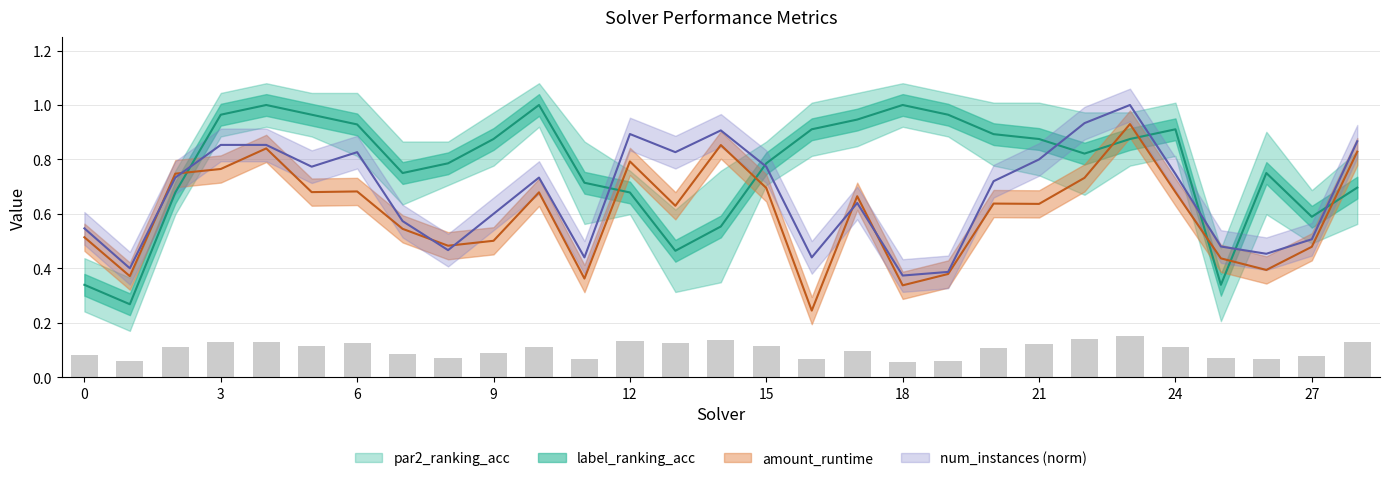

At how many categories does at least one series exceed 0?

29